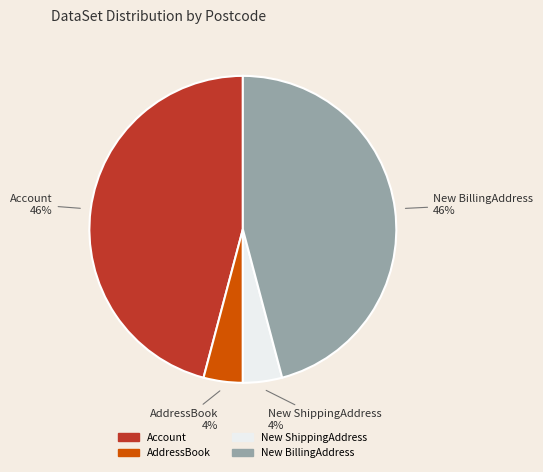

To the nearest percent, what is the average slice percentage?

25%